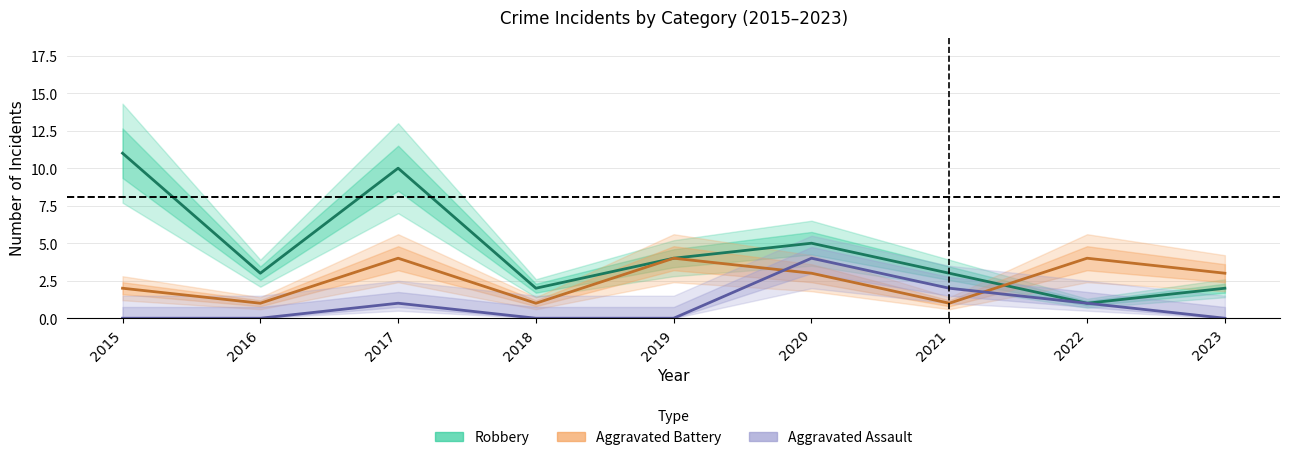

True or false: Aggravated Assault has more than 2 points higher than both neighbors.

False